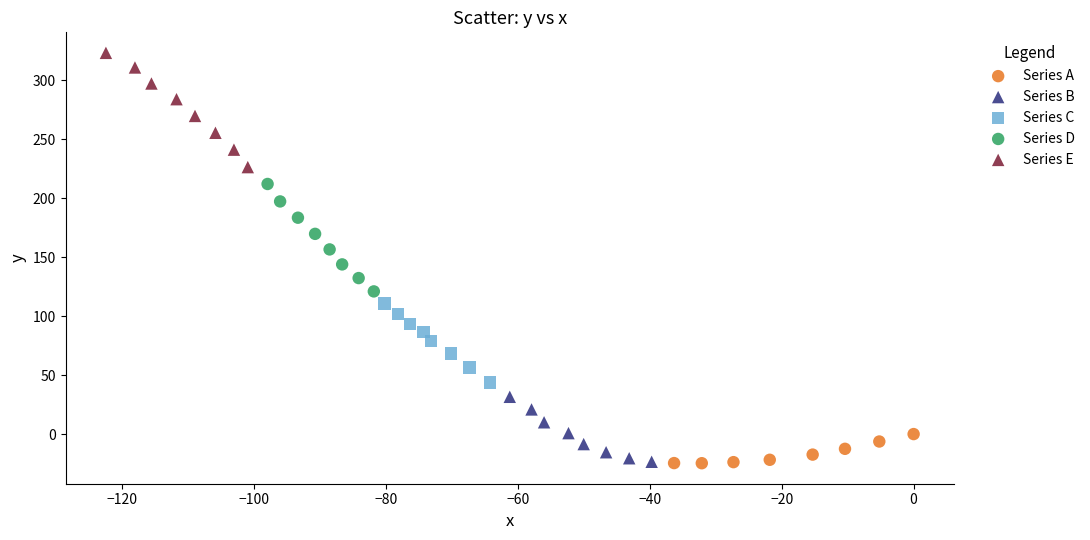

Which series has the widest spread of Y values?

Series E